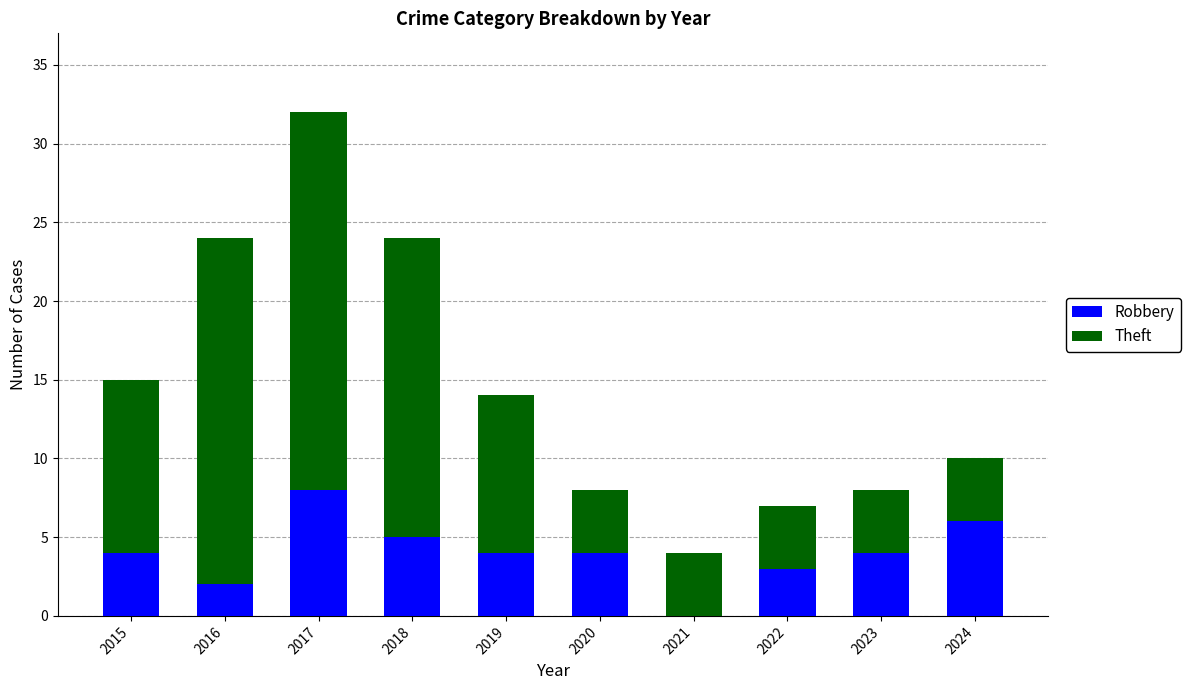

What is the highest value of the Robbery series?

8